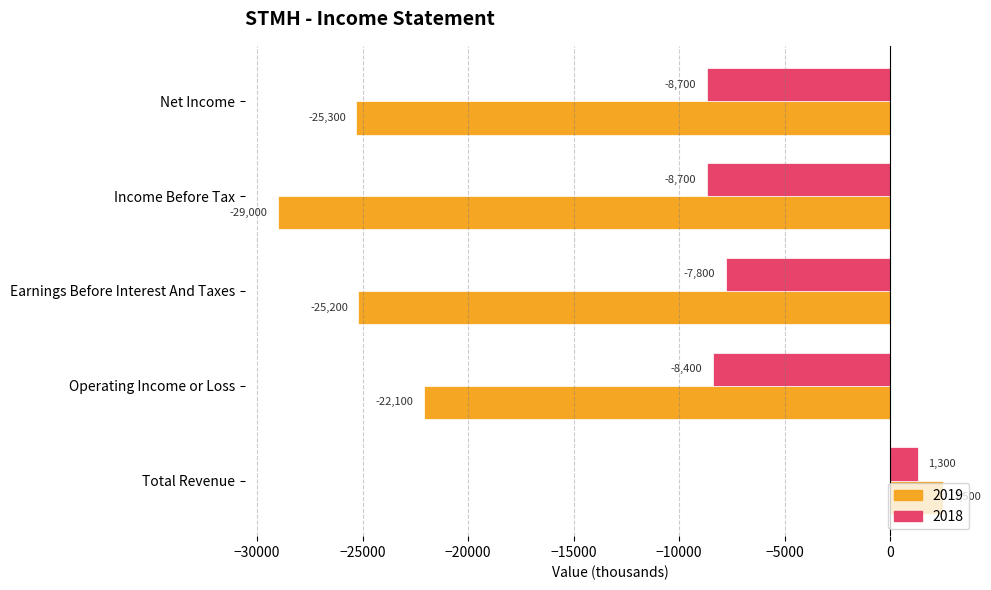

List the series in order of their overall mean, lowest first.

2019, 2018